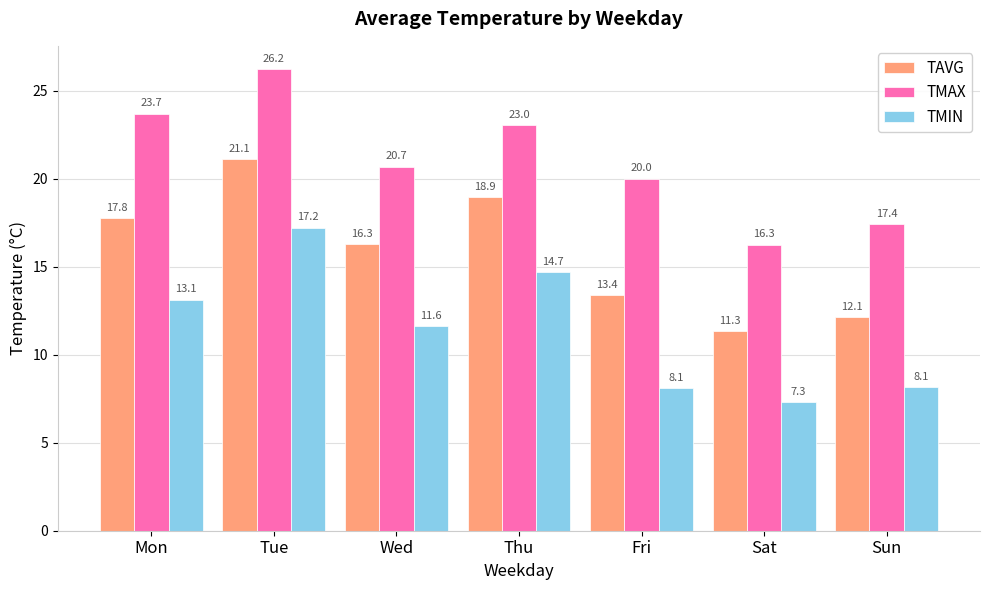

What is the sum of all TAVG values?

111.0